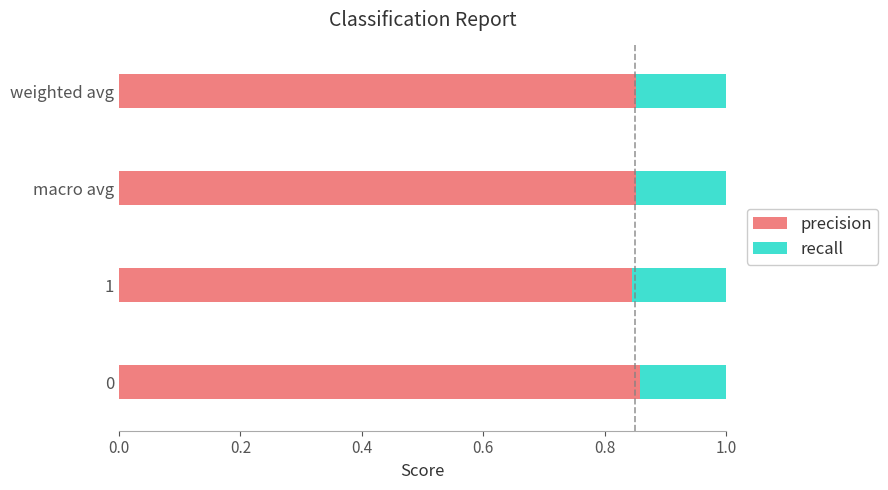

Which series changed the most between 1 and weighted avg?

recall